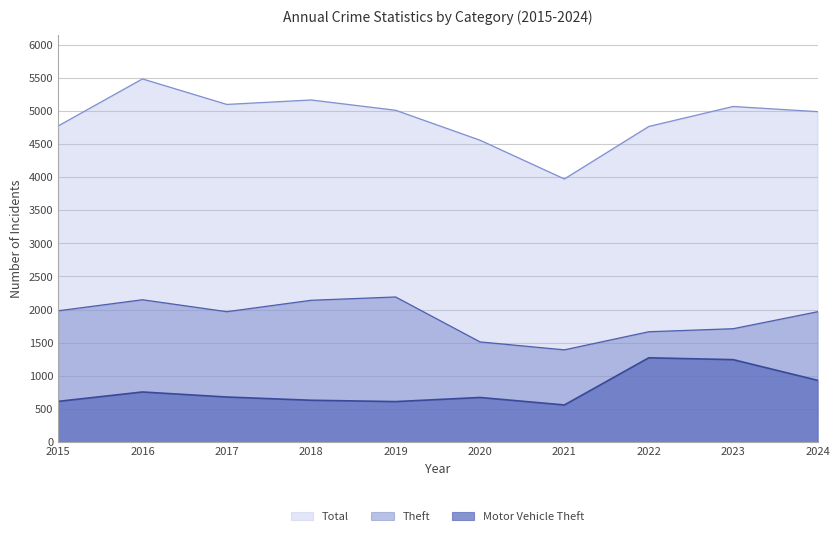

Is the value of Total at 2023 greater than the value of Theft at 2021?

Yes